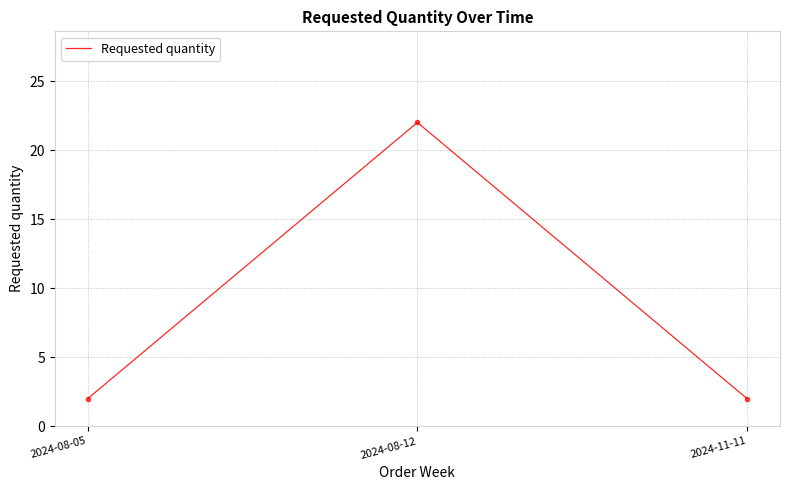

Count the number of categories in the chart.

3